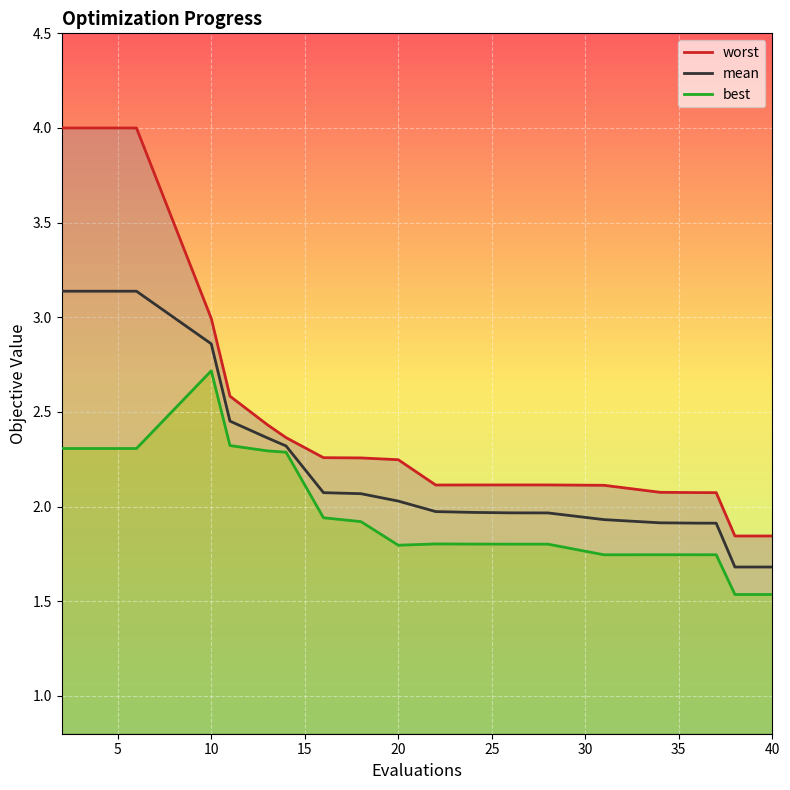

At which category does best reach its first local valley?

20